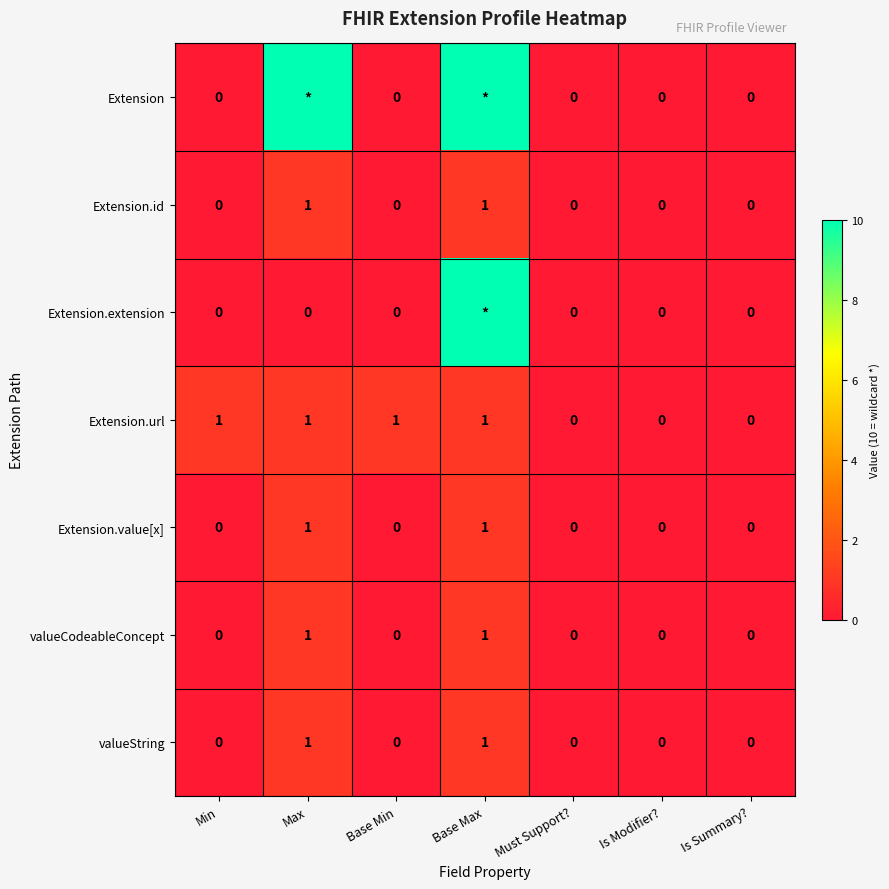

The value of valueString at Is Modifier? is -1. True or false?

False